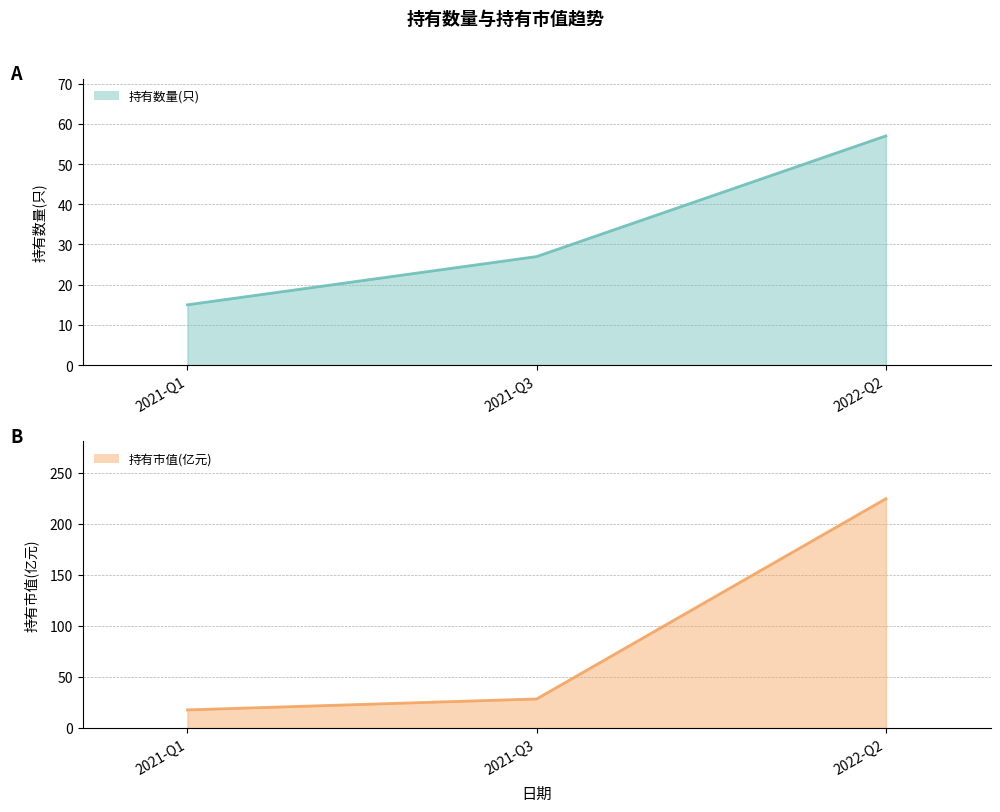

Which series has the largest total across all categories?

持有市值(亿元)